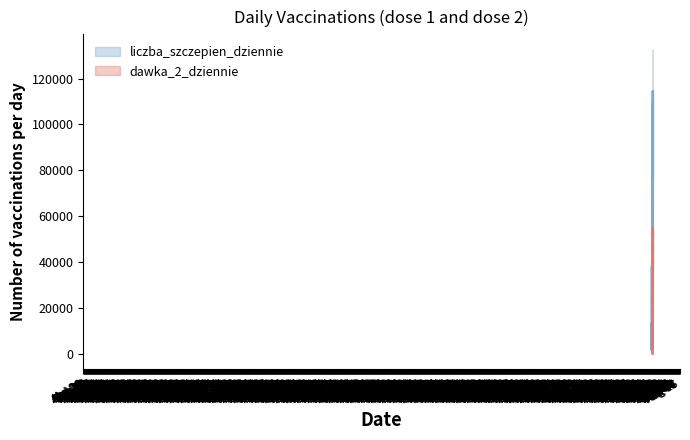

Rank the series at 2020-12-29 from highest to lowest value.

liczba_szczepien_dziennie, dawka_2_dziennie